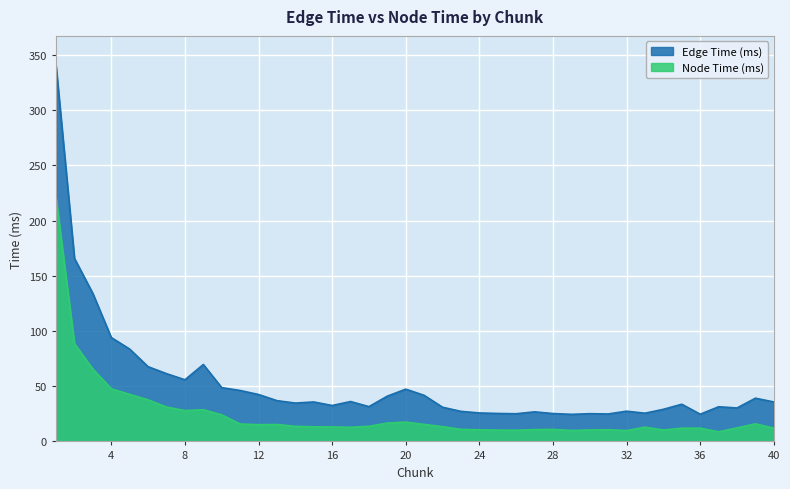

Read the Node Time (ms) value at 27.

10.7